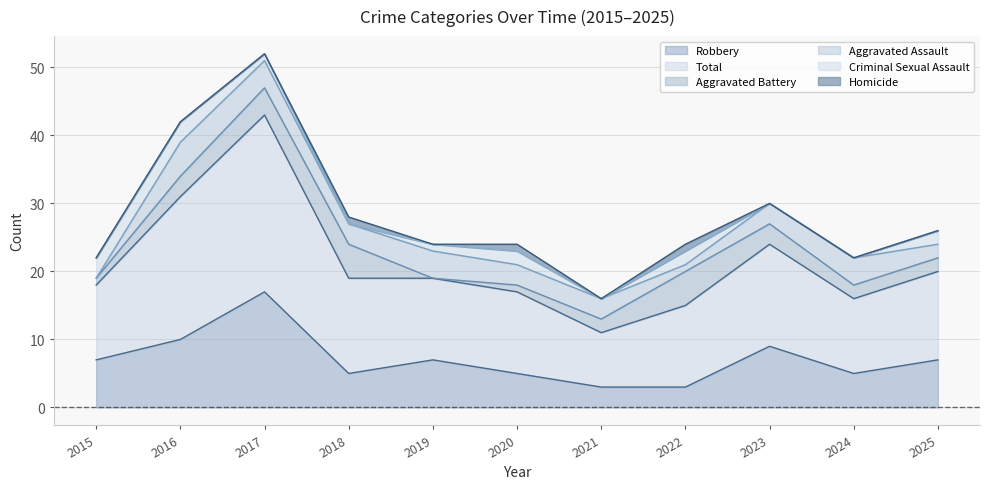

What is the value of the Homicide point at the 6th from the left?

1